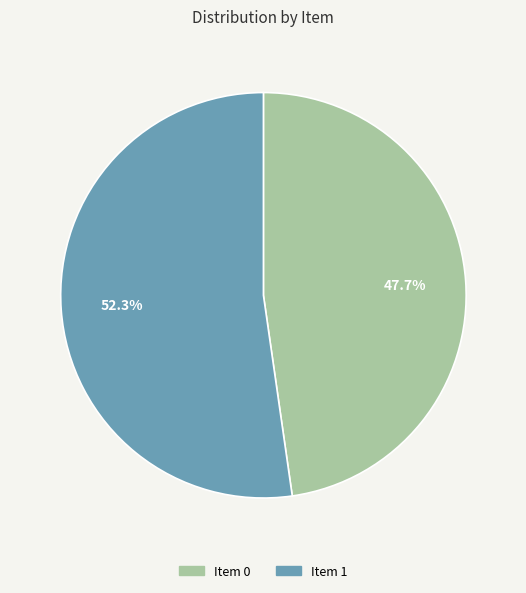

How many segments does this pie chart have?

2